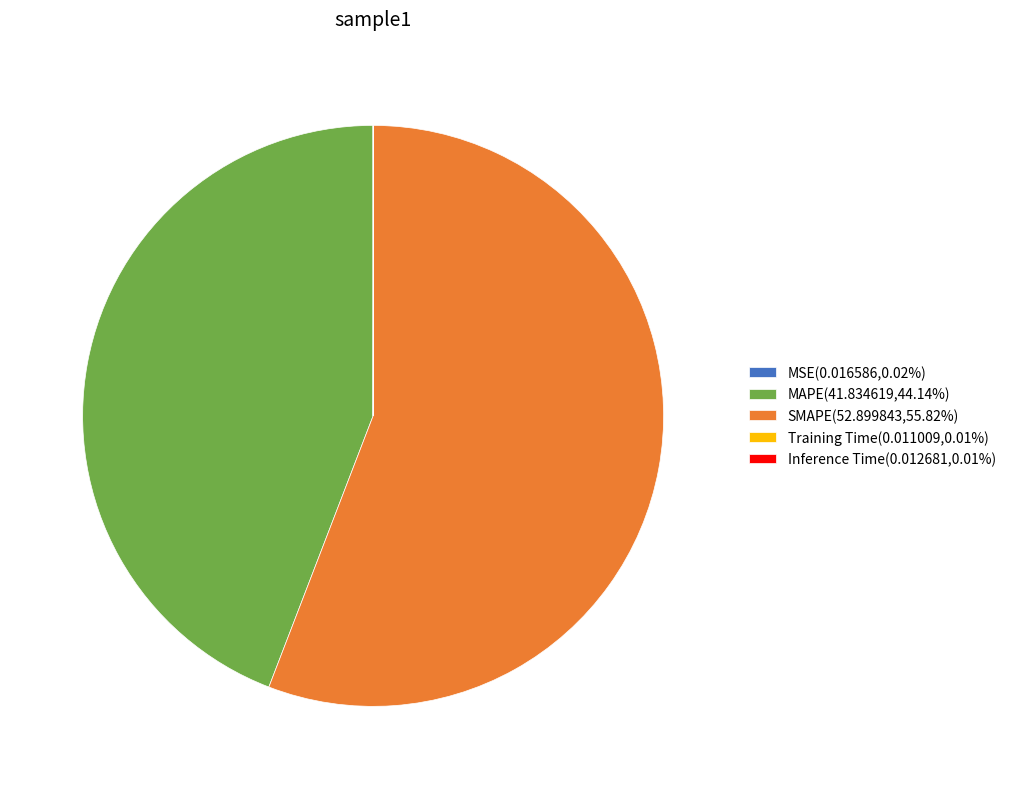

Does any single category account for the majority?

Yes